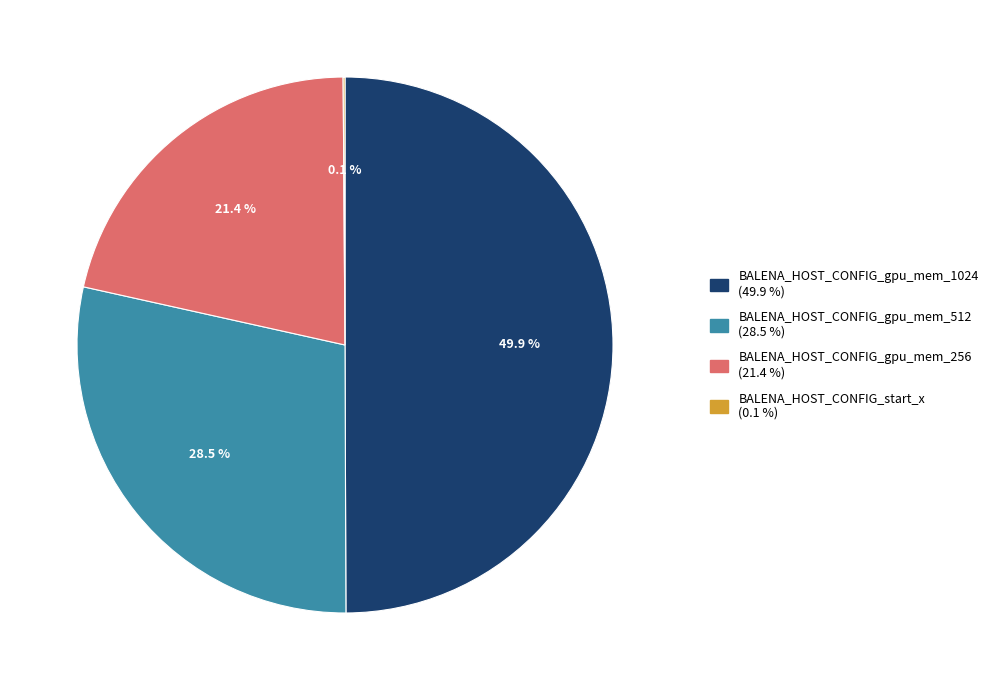

What is the ratio of the value at BALENA_HOST_CONFIG_gpu_mem_1024 to the value at BALENA_HOST_CONFIG_gpu_mem_256?

2.3